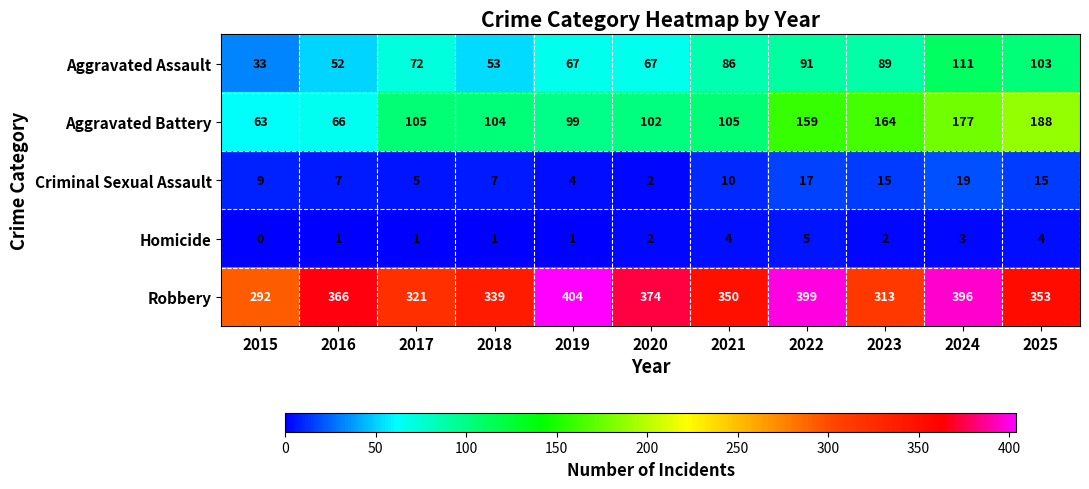

What is the spread (max minus min) of values at 2016?

365